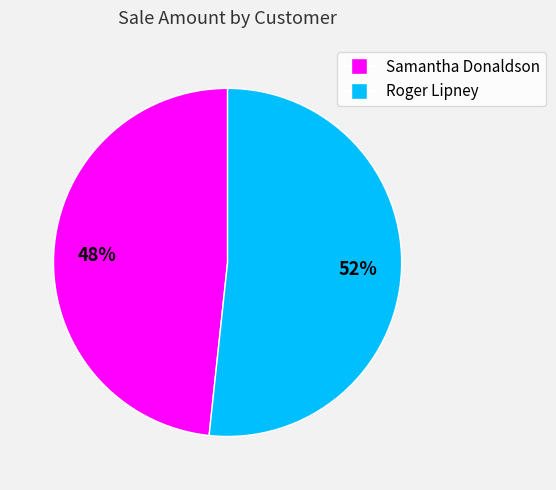

Which has a higher value, Roger Lipney or Samantha Donaldson?

Roger Lipney